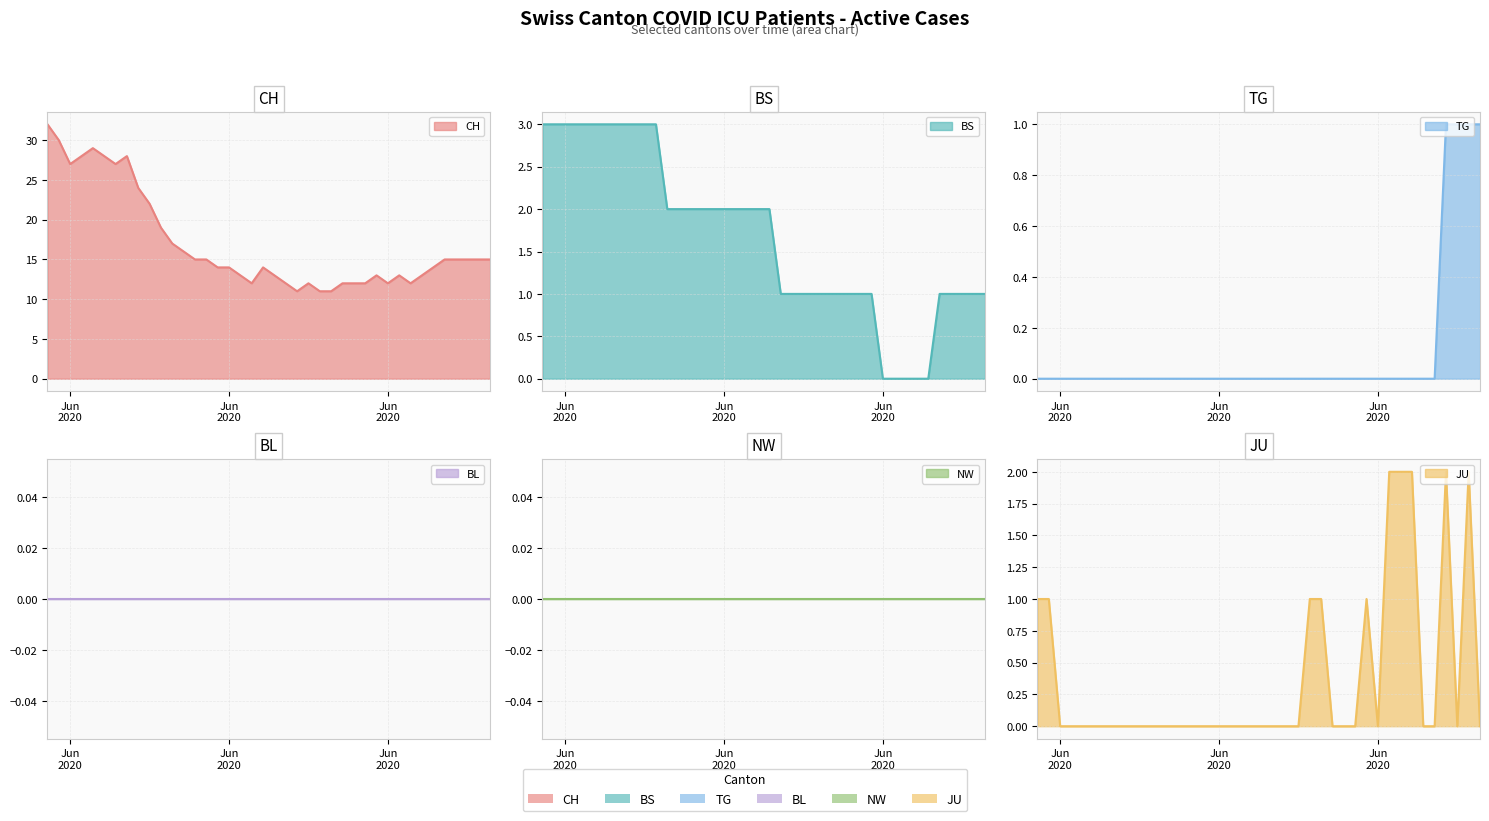

Does the chart have visible grid lines?

Yes